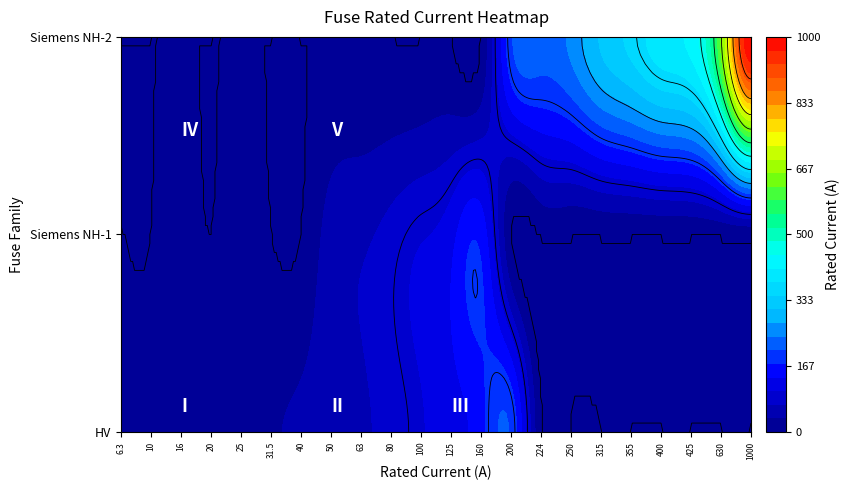

What is the approximate value at HV 50A?

50.0